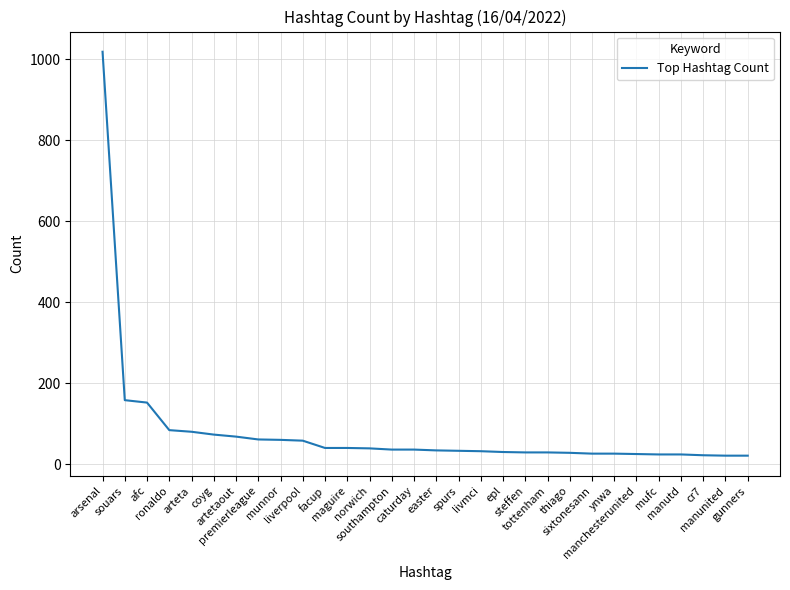

What is the maximum value shown in the chart?

1018